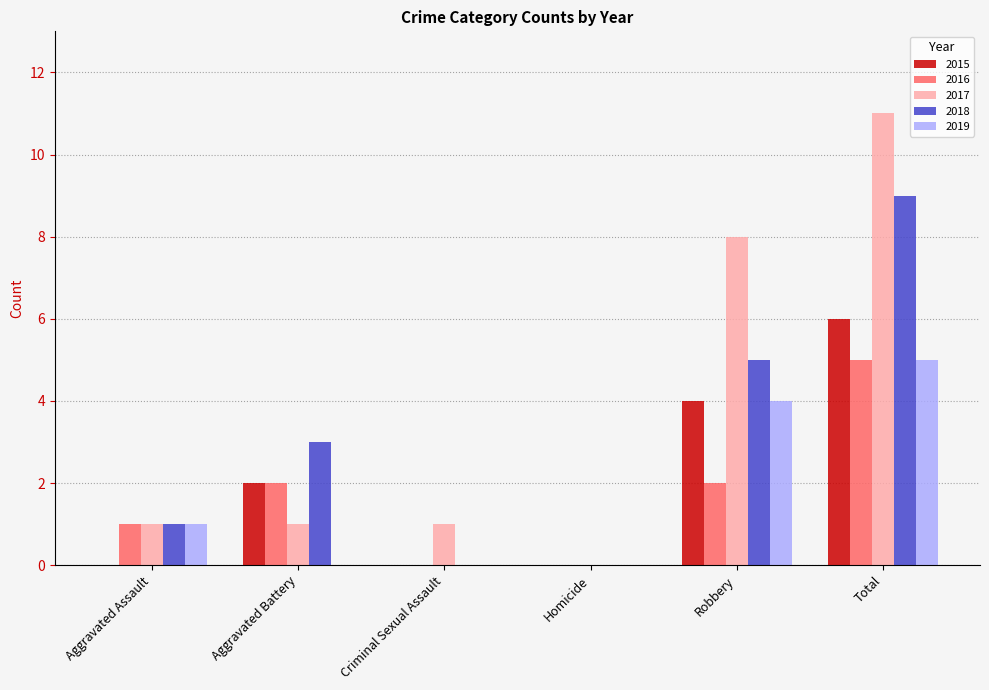

Reading right to left, extract all data points from this chart.

2015: 6	4	0	0	2	0
2016: 5	2	0	0	2	1
2017: 11	8	0	1	1	1
2018: 9	5	0	0	3	1
2019: 5	4	0	0	0	1